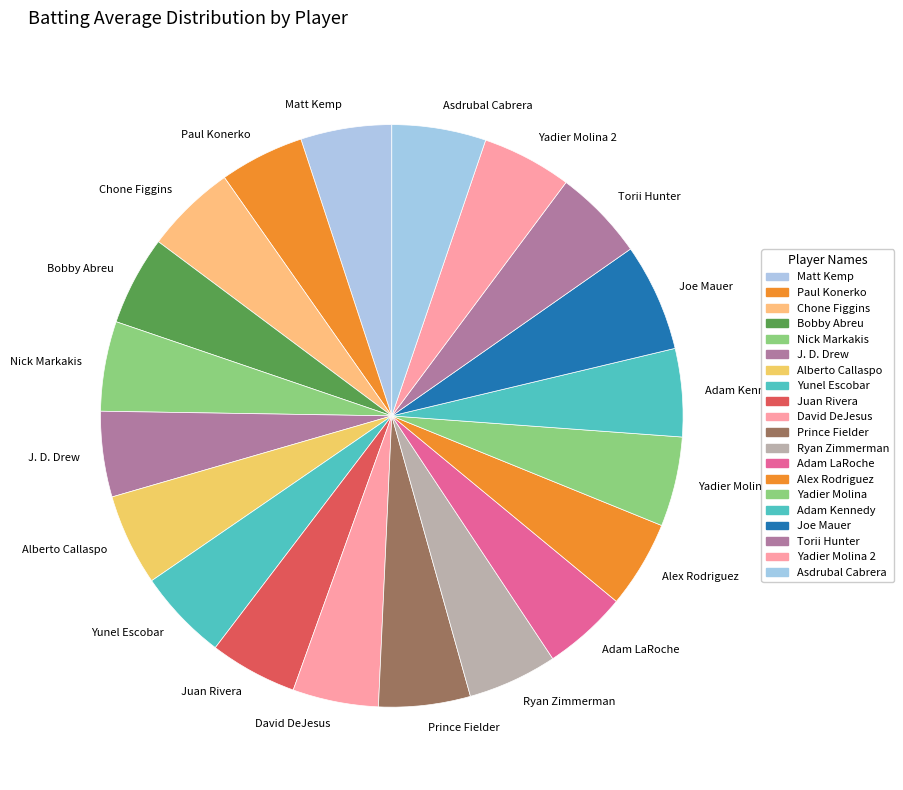

Is there any slice that represents more than half of the pie?

No